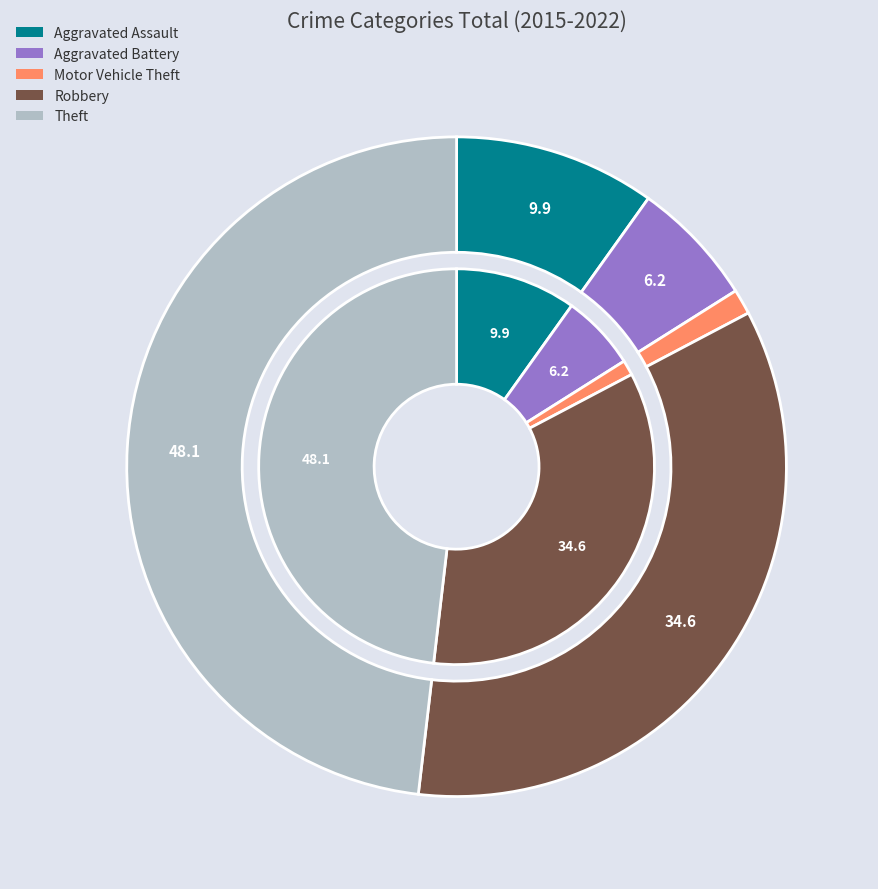

Which category has the smallest portion of the pie?

Motor Vehicle Theft